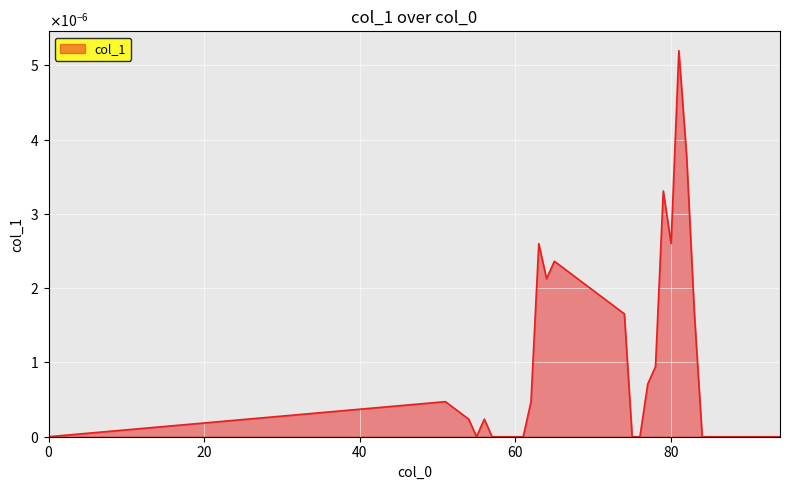

Is this an area chart (filled region under the line)?

Yes